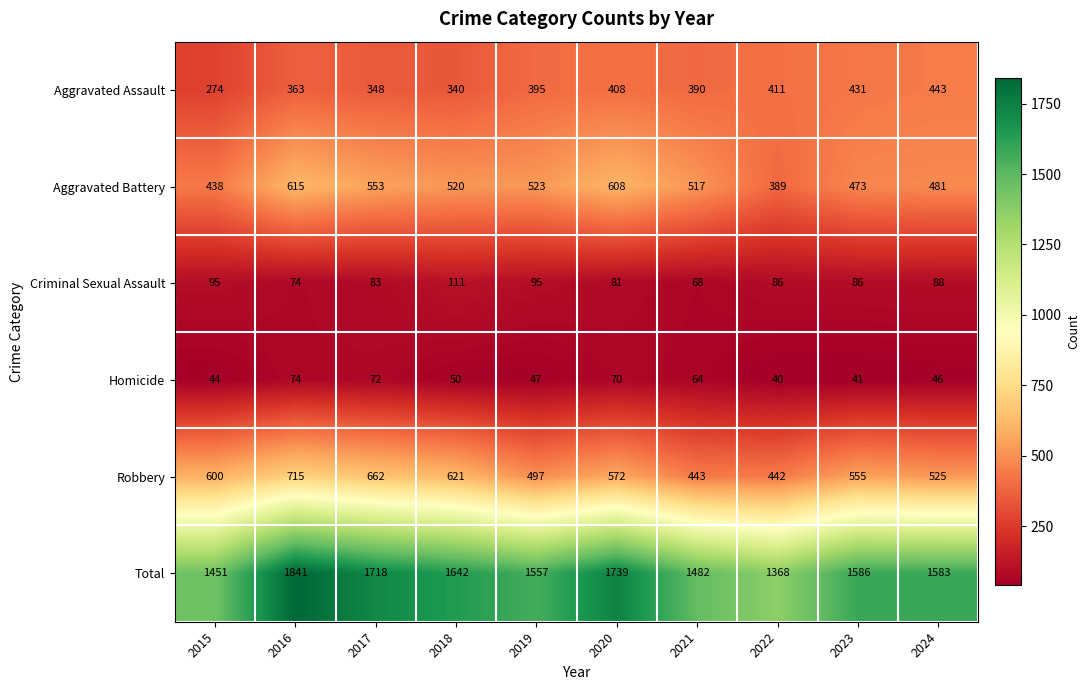

What is the difference between the maximum and second lowest values in the Robbery series?

272